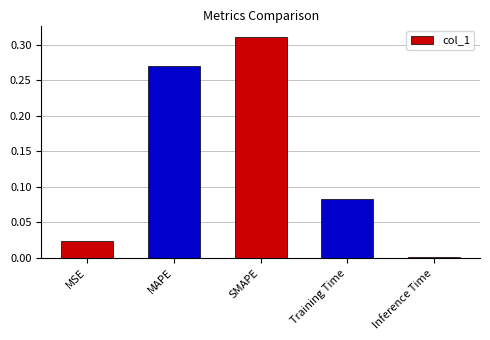

Is it true that the value at SMAPE is 0.2?

False